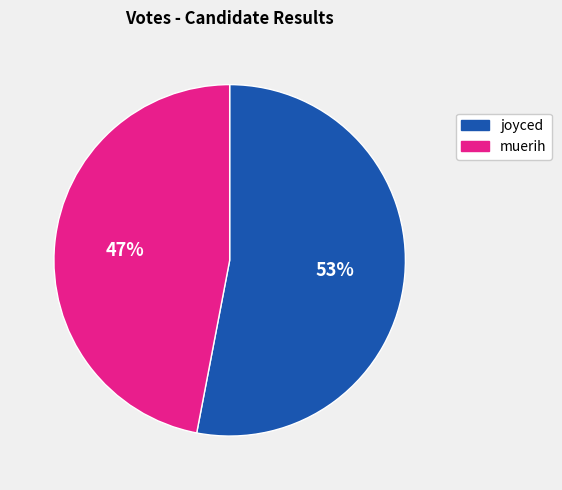

What percentage is the muerih slice, to the nearest percent?

47%